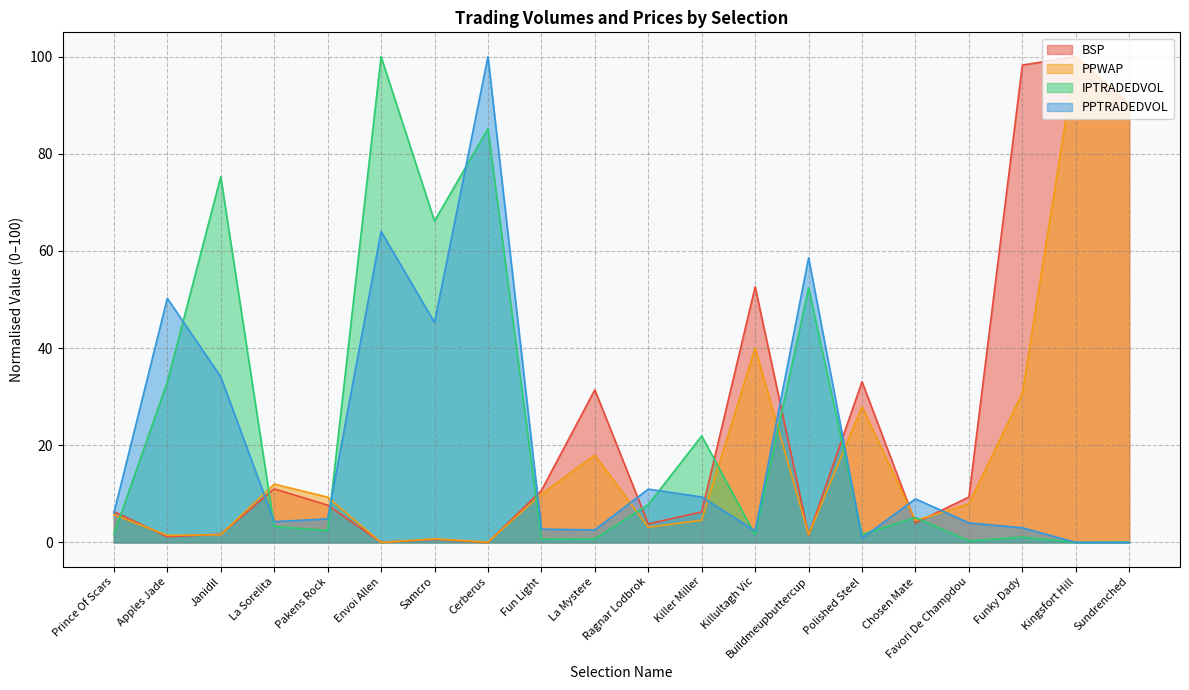

What is the sum of all PPTRADEDVOL values?

412.4